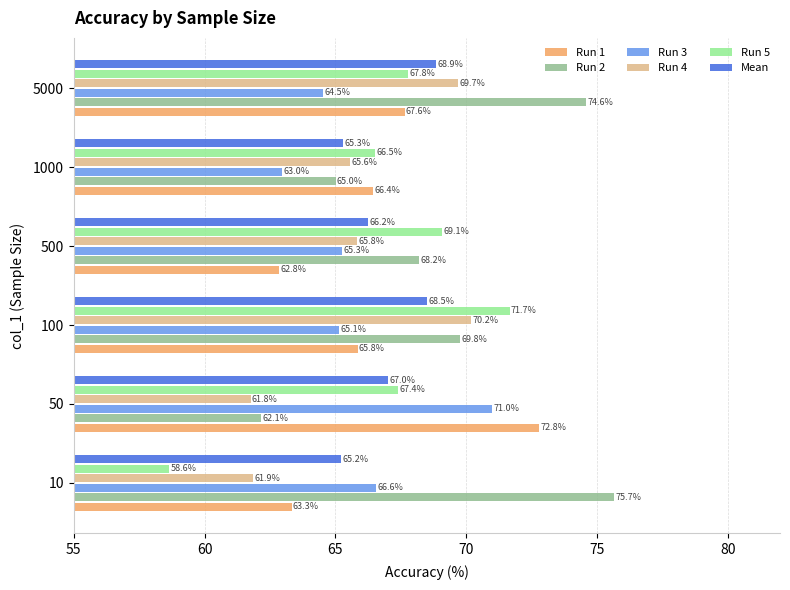

How many values in the Mean series exceed 67?

3